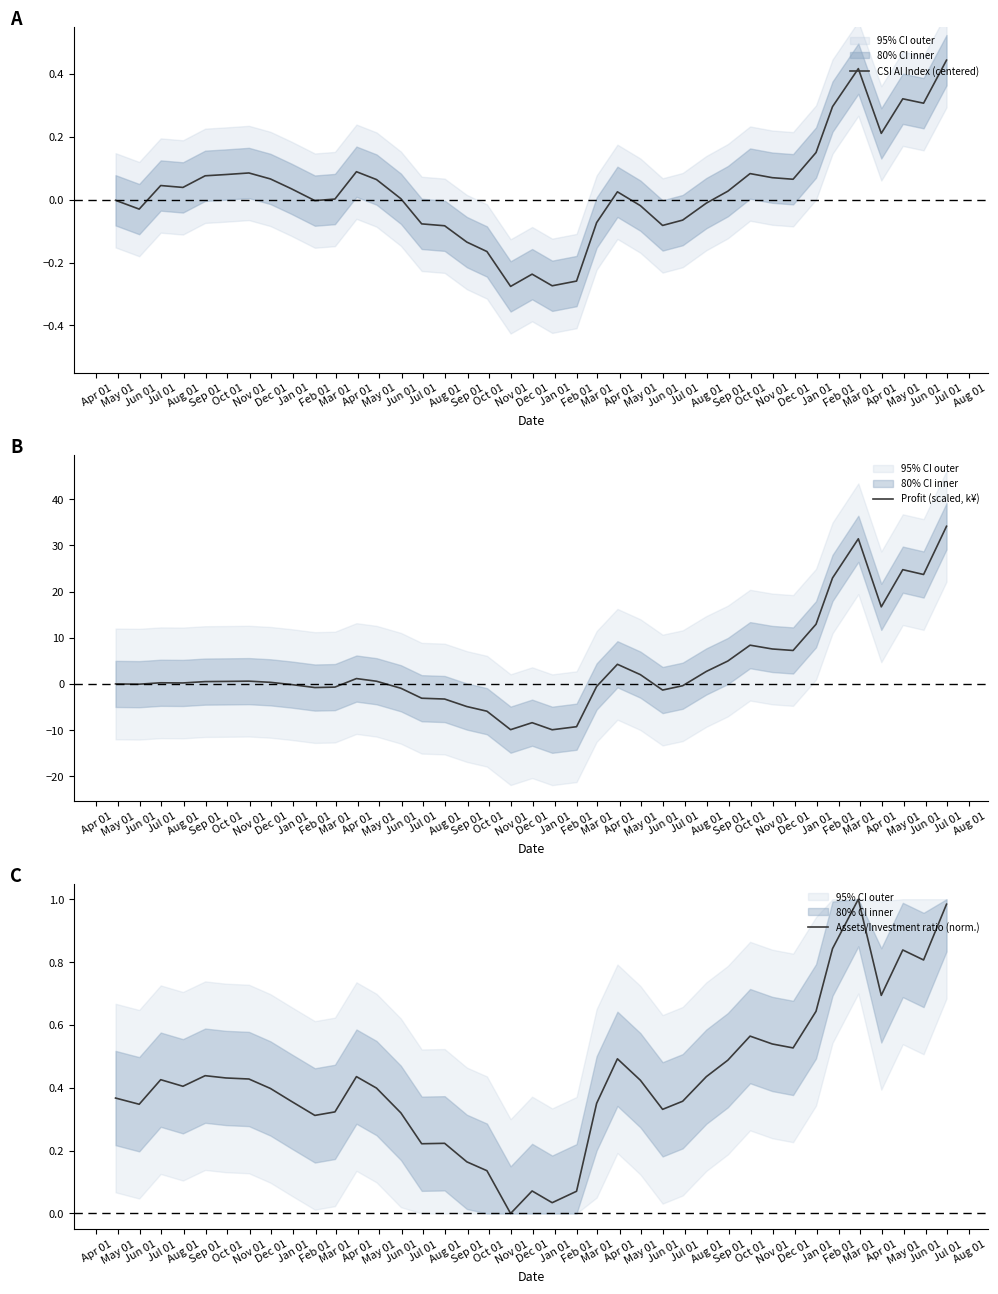

How many data points in CSI AI Index (centered) are above 0?

23